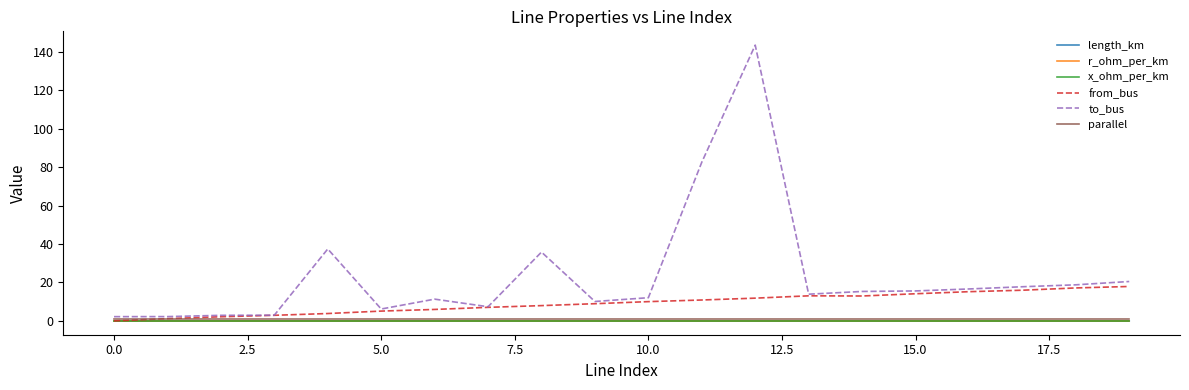

At which category is the sum across all series the highest?

12